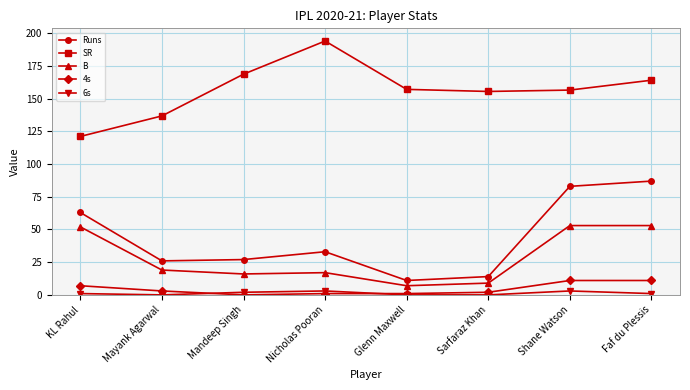

What is the label of the 1st point from the left?

KL Rahul